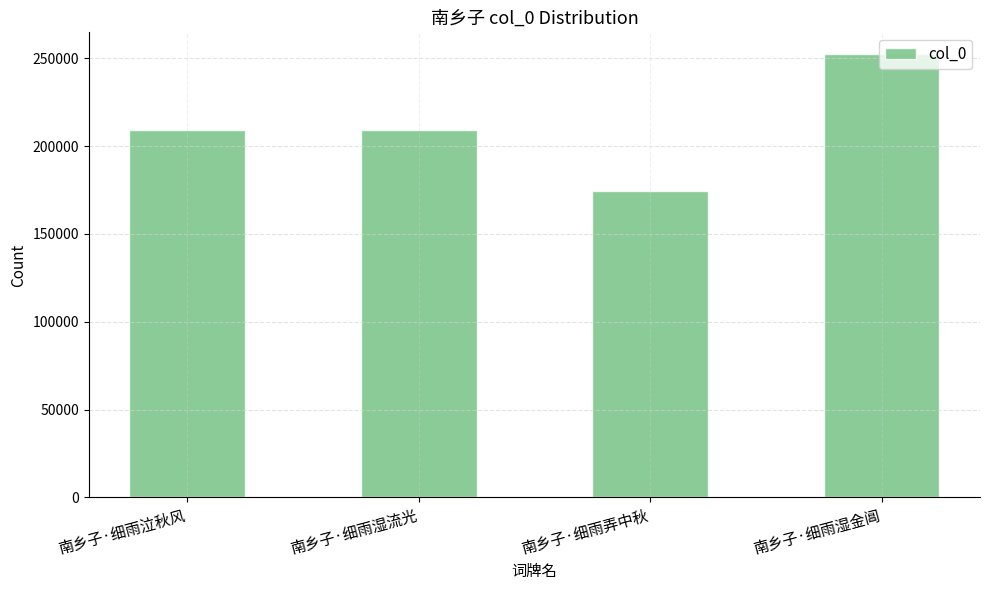

Which has a higher value, 南乡子·细雨湿流光 or 南乡子·细雨弄中秋?

南乡子·细雨湿流光